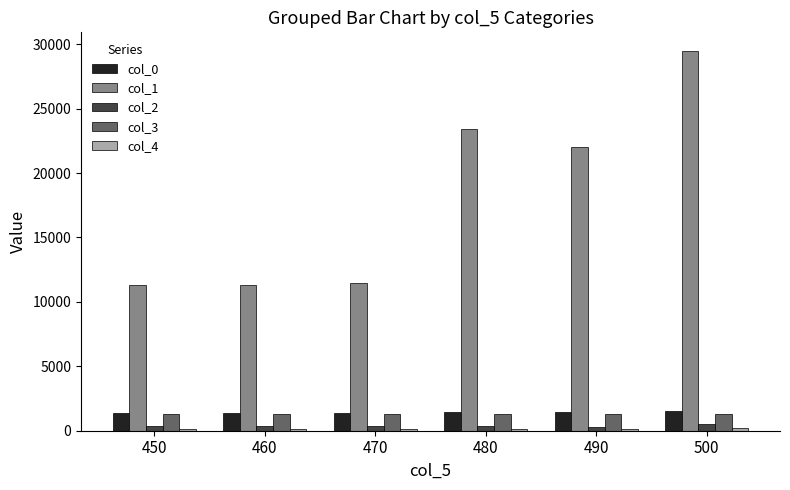

Which category has the highest value across all series?

500